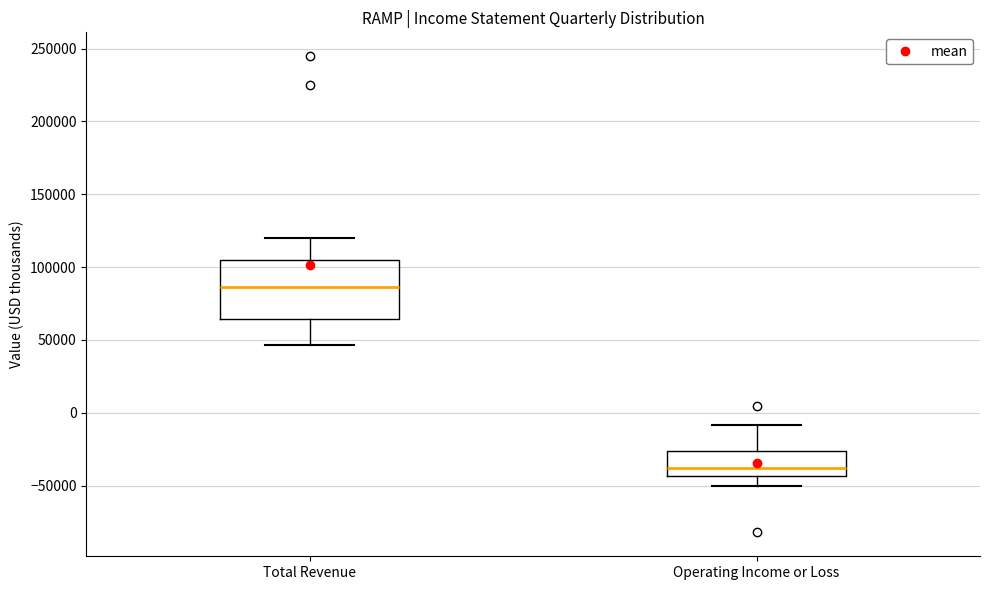

Reading left to right, transcribe this box plot: for each box, give where its median line is, the range the box spans, and where its two whiskers end, as read against the y-axis. The values are not printed on the chart, so give them approximately, as read against the axis.

Total Revenue: median 85000, box 65000 to 105000, whiskers 45000 to 120000
Operating Income or Loss: median -40000, box -45000 to -25000, whiskers -50000 to -10000